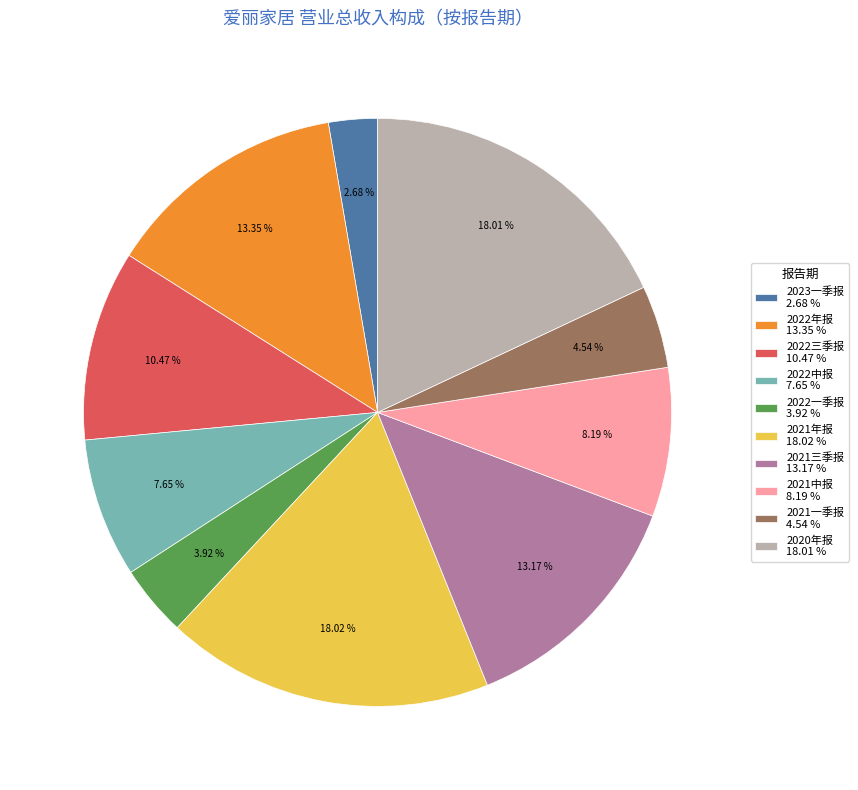

The 2021中报 slice represents 1% of the pie. True or false?

False